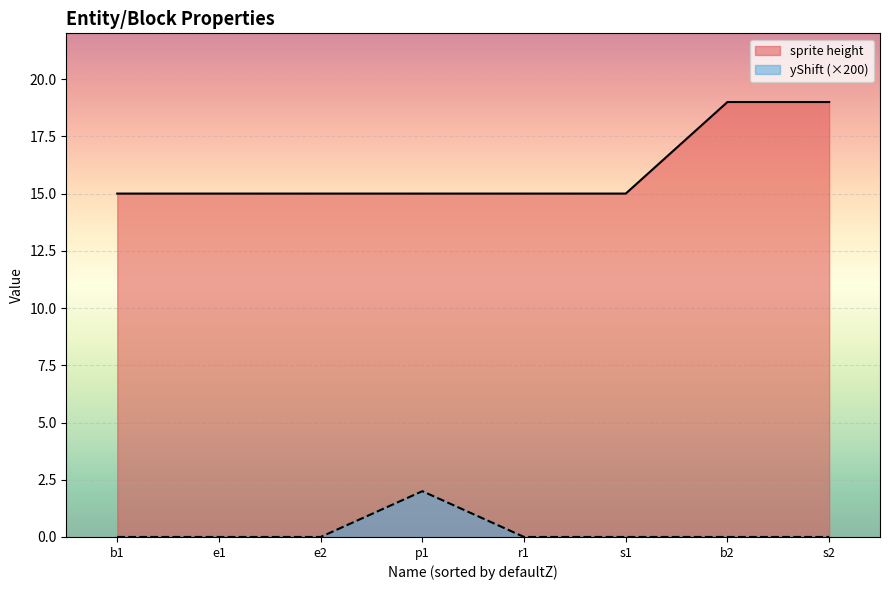

What are all the series names shown in the legend?

sprite height, yShift (×200)